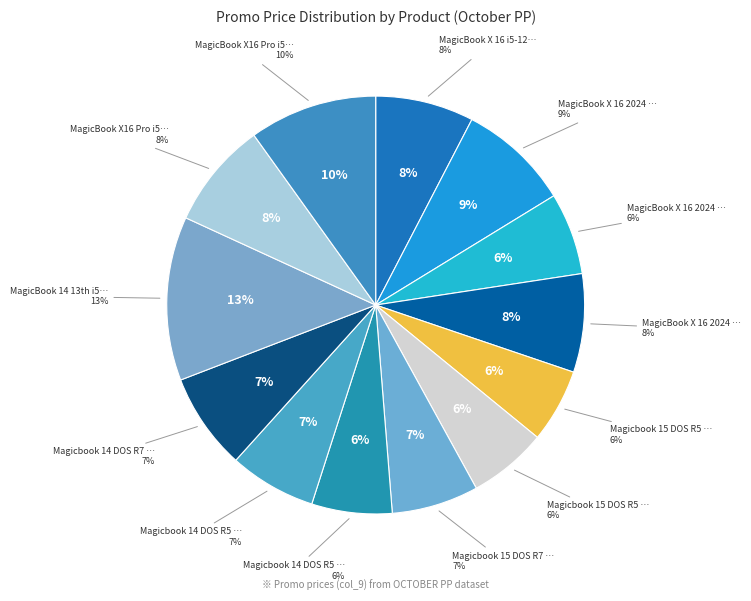

Does any single category account for the majority?

No